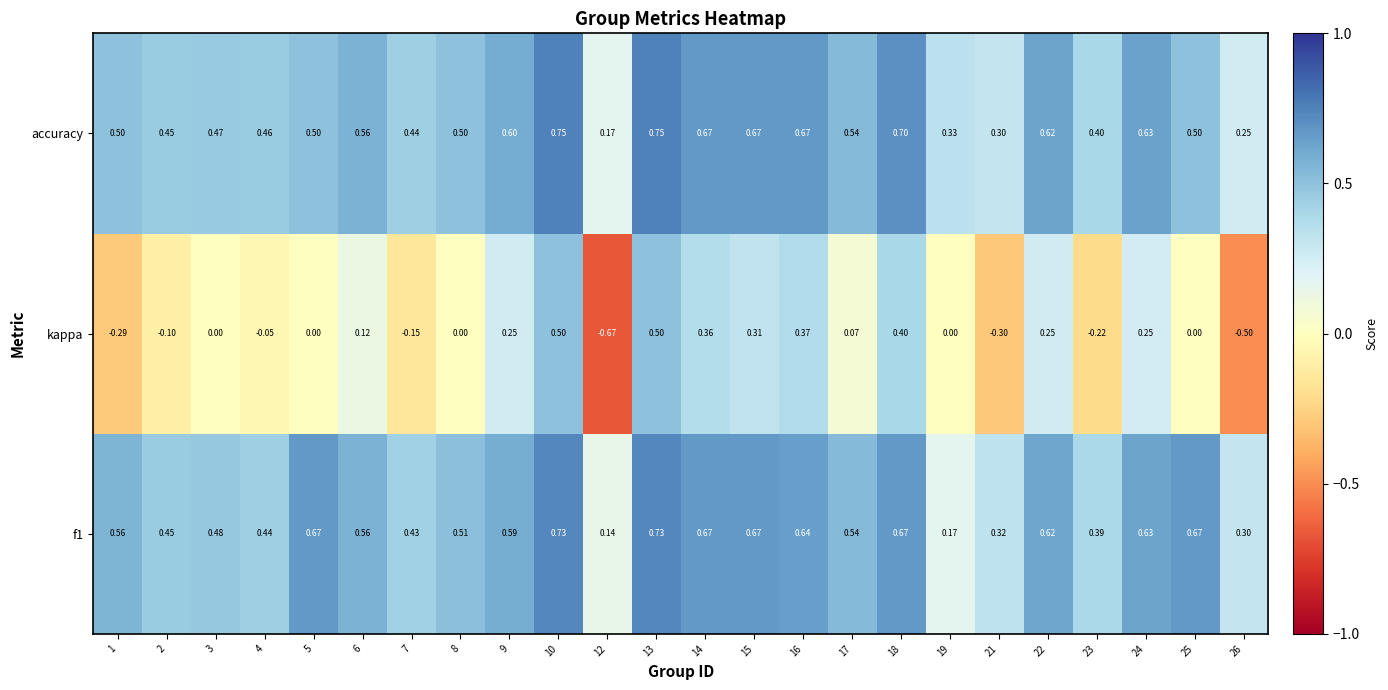

Which series has the widest spread of values?

kappa